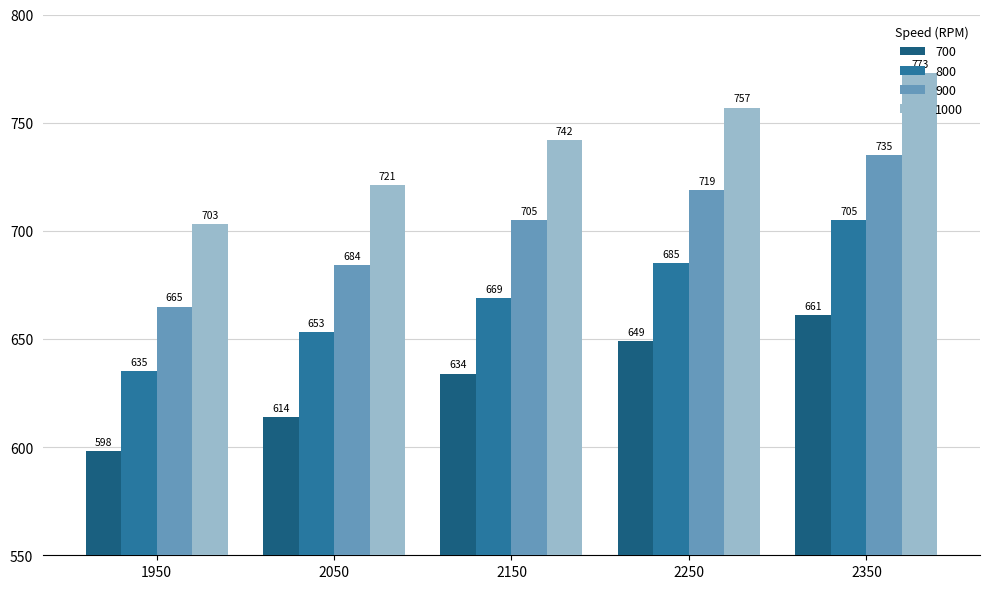

What is the spread (max minus min) of values at 2350?

112